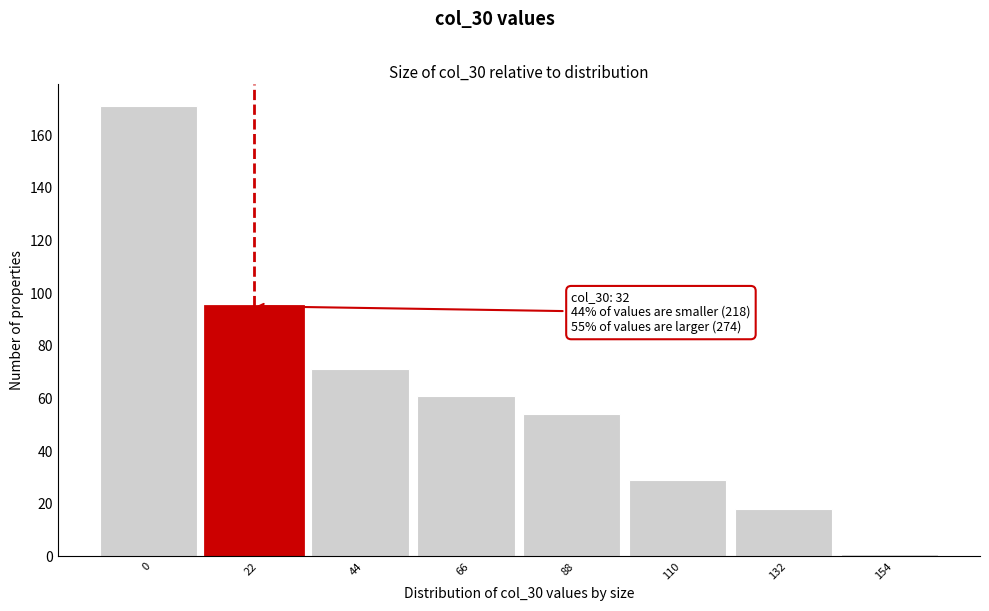

Reading left to right, list all the values displayed in this chart.

0=171	22=95	44=71	66=61	88=54	110=29	132=18	154=1